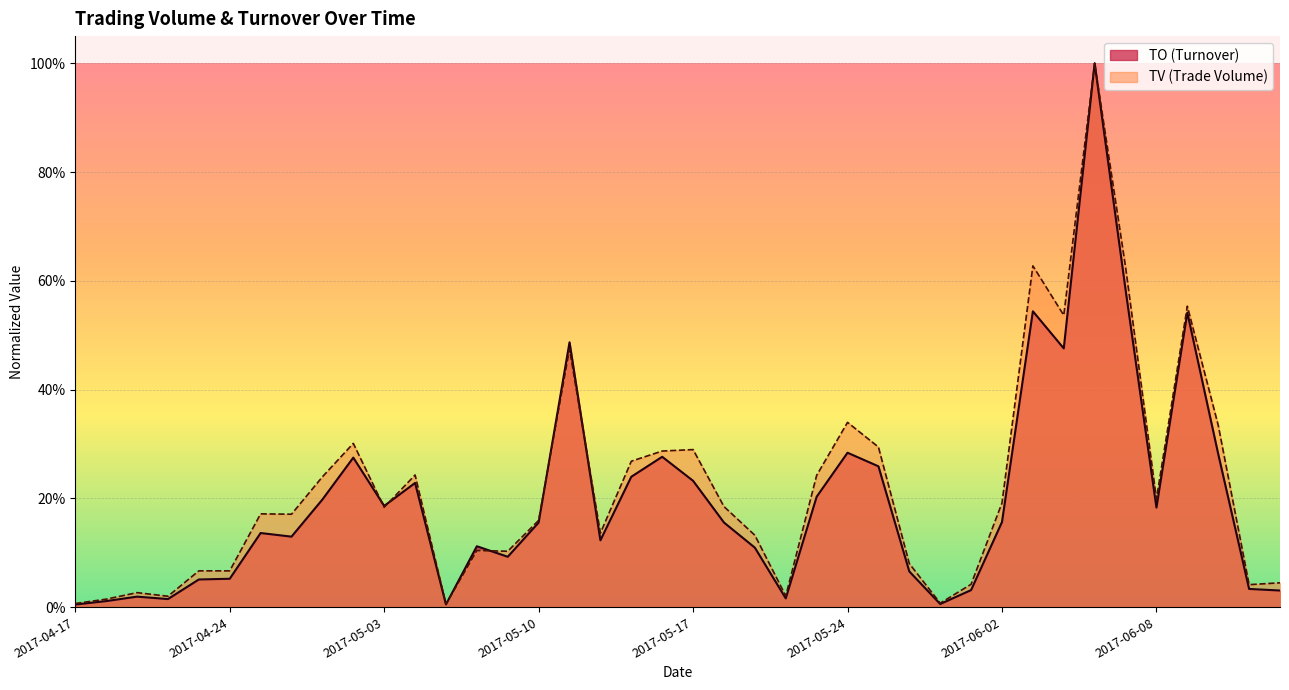

Which series has the widest spread of values?

TO